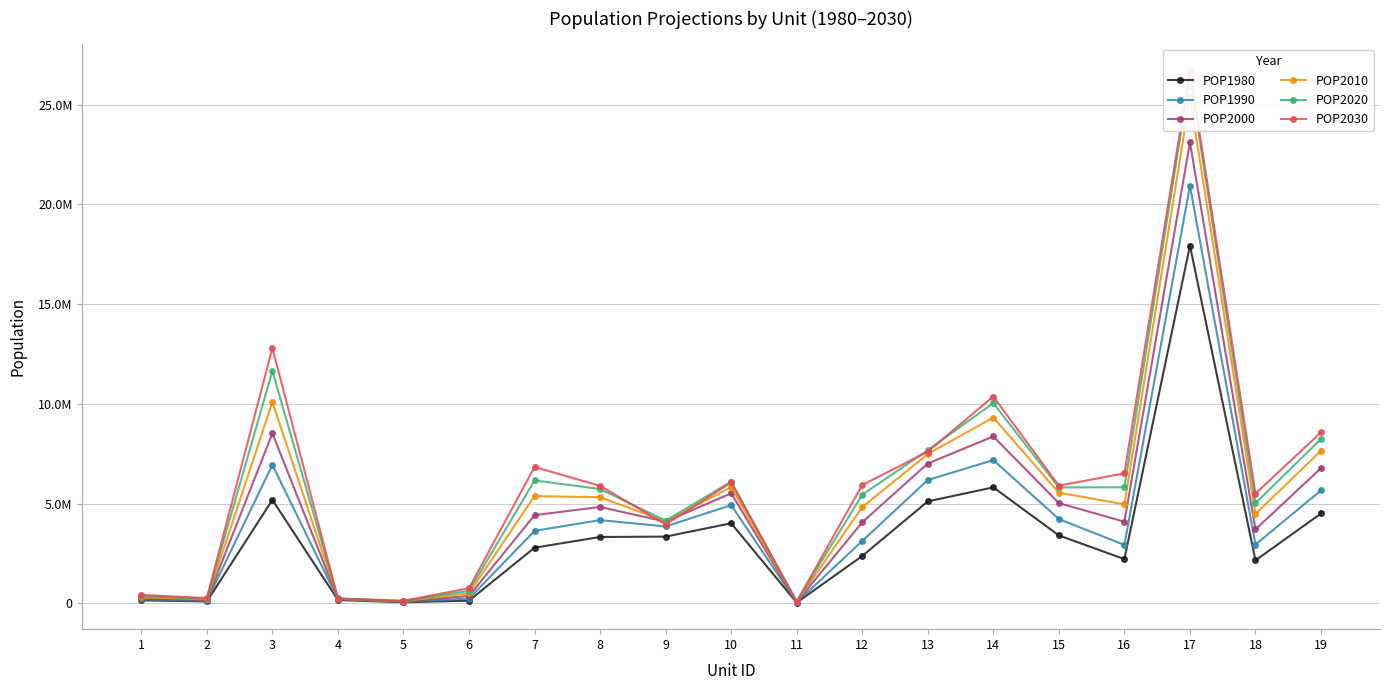

Count the number of categories in the chart.

19